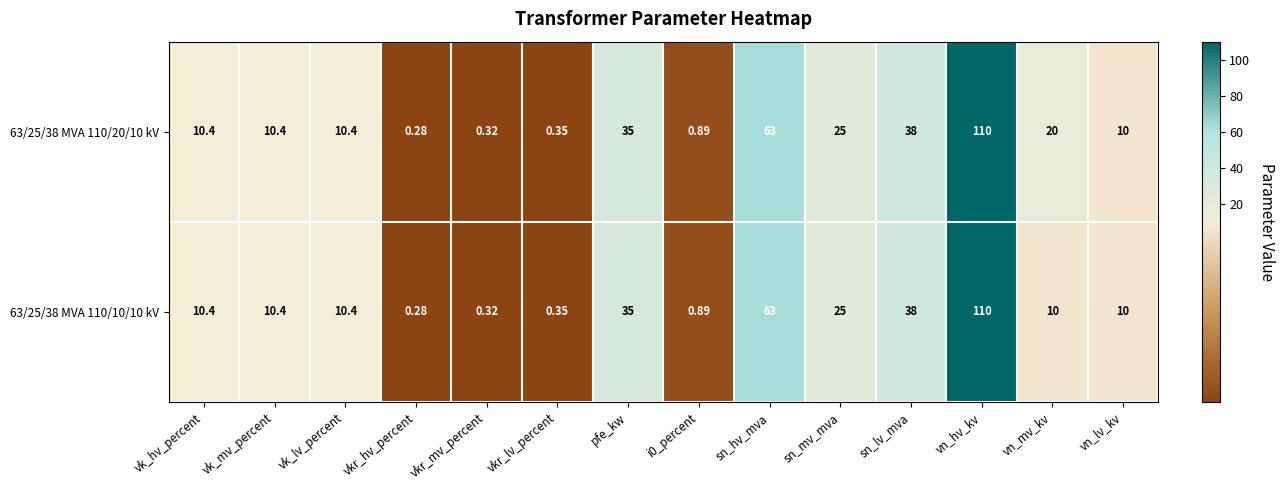

At which category is the sum across all series the highest?

vn_hv_kv